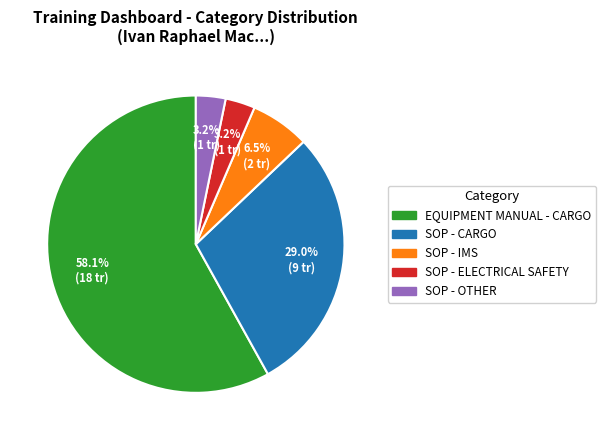

Does any single category account for the majority?

Yes